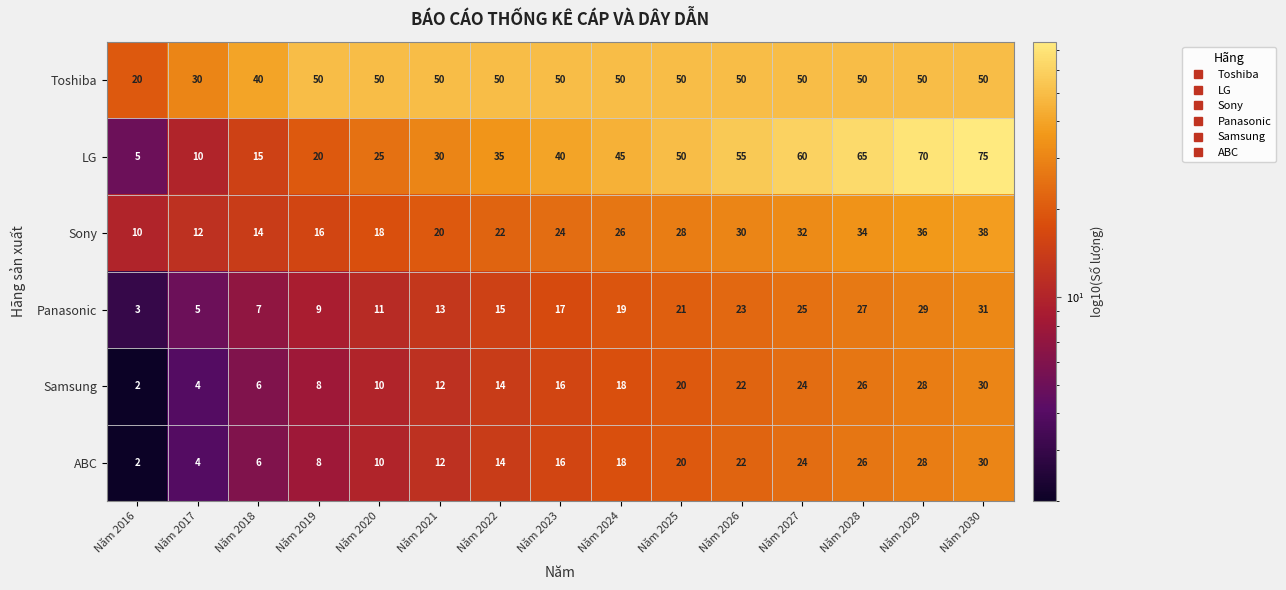

Is it true that Toshiba equals 87 at Năm 2024?

False